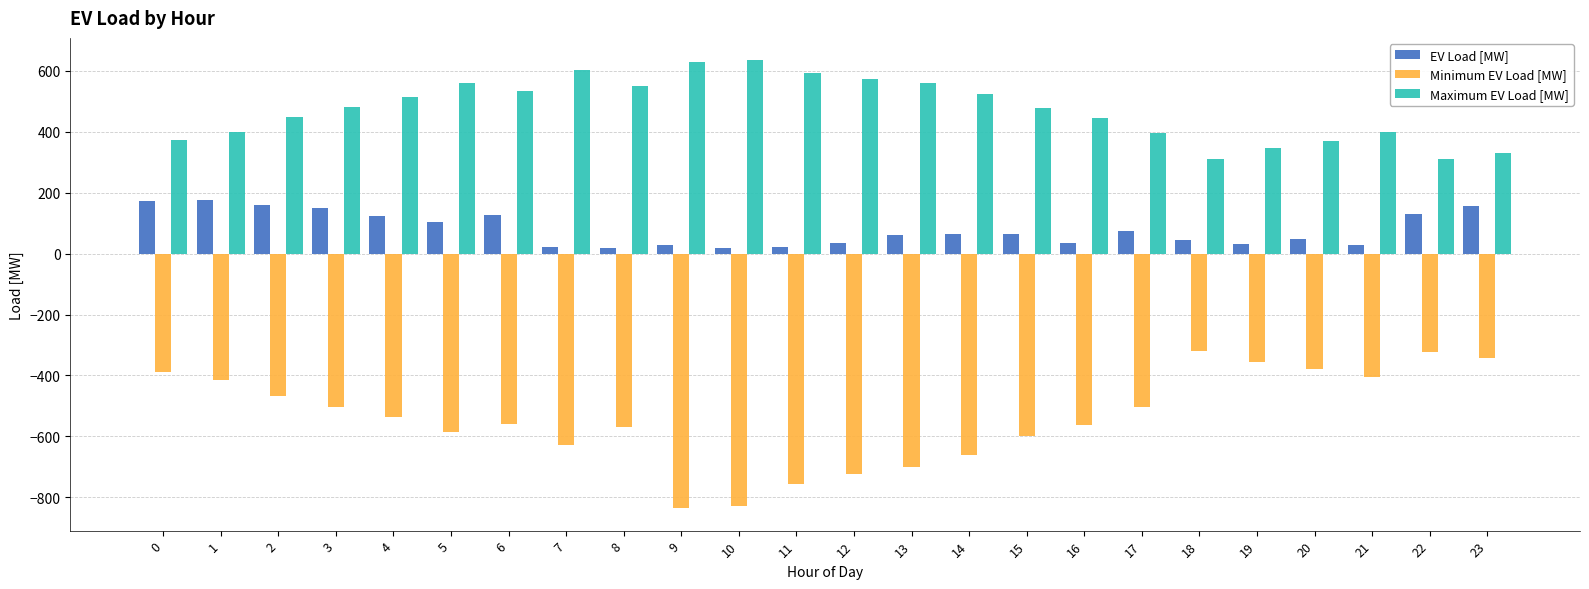

What is the minimum value for EV Load [MW]?

16.8